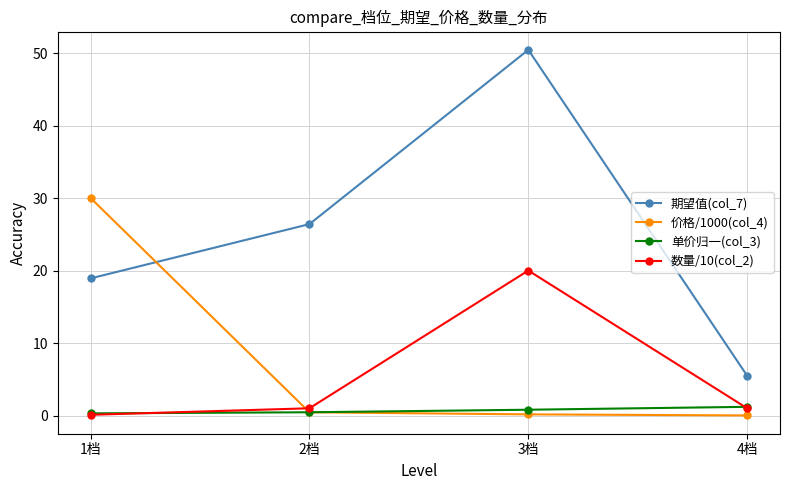

What is the total value across all series at 3档?

71.4